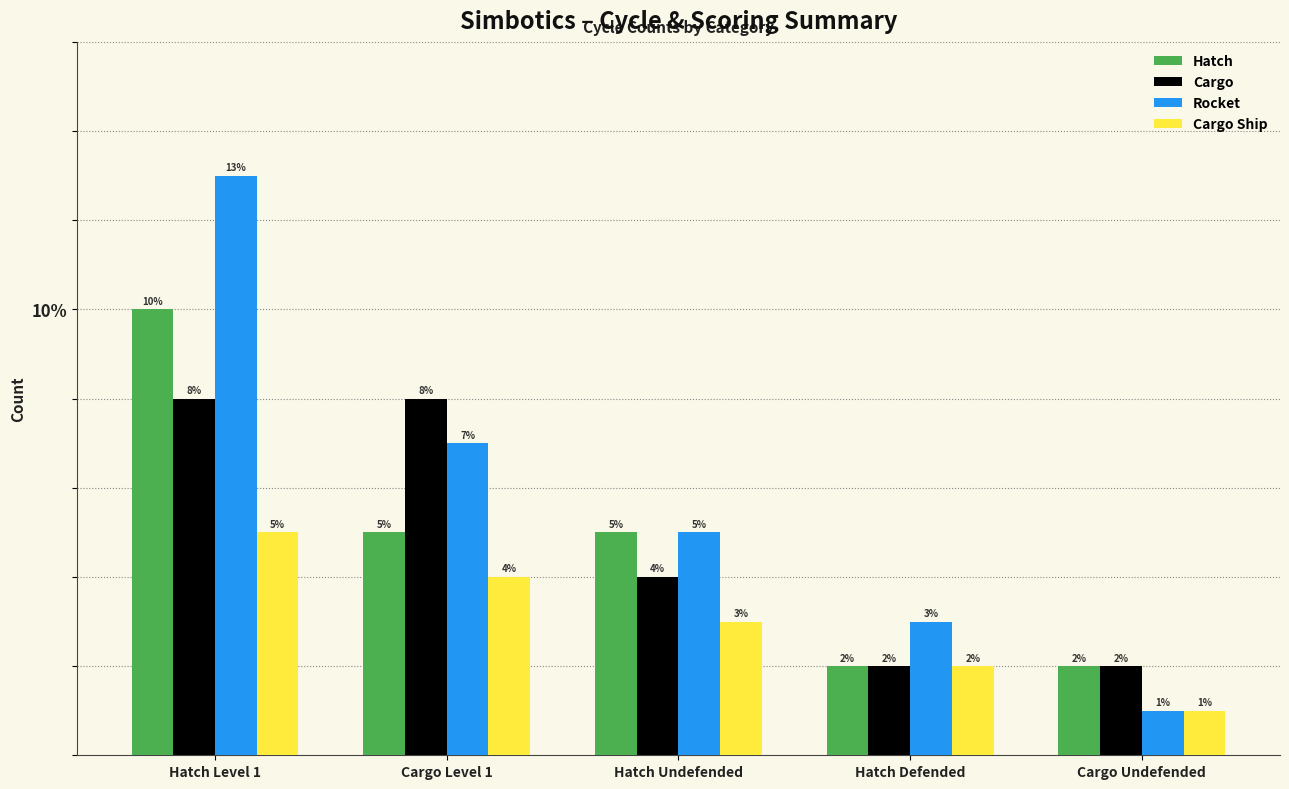

What are all the series names shown in the legend?

Hatch, Cargo, Rocket, Cargo Ship